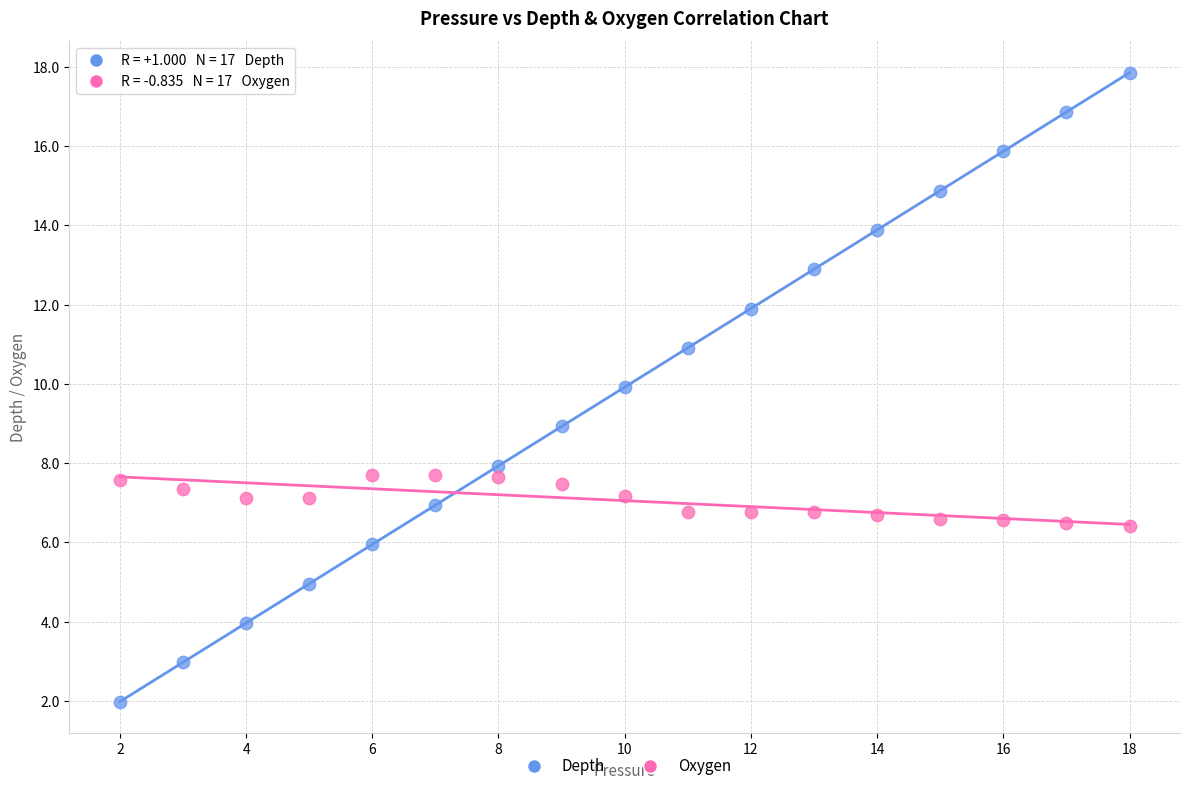

What are all the series names shown in the legend?

Depth, Oxygen